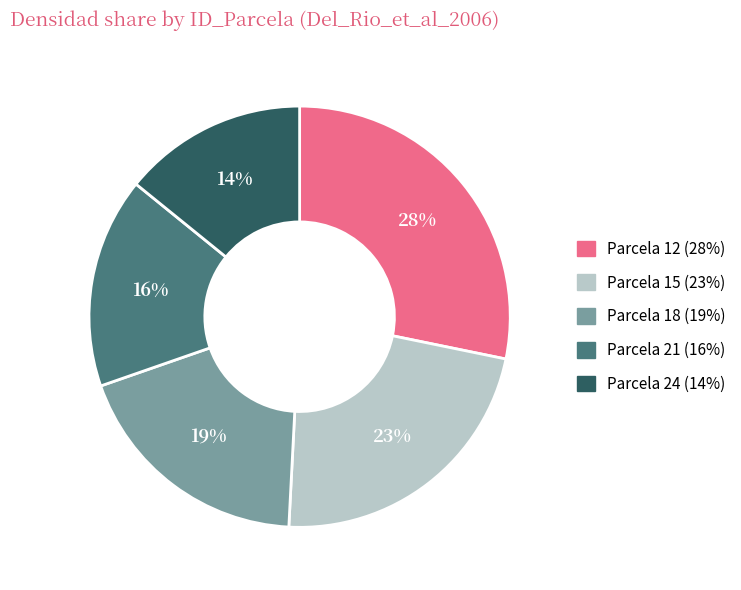

How many slices are in this pie chart?

5